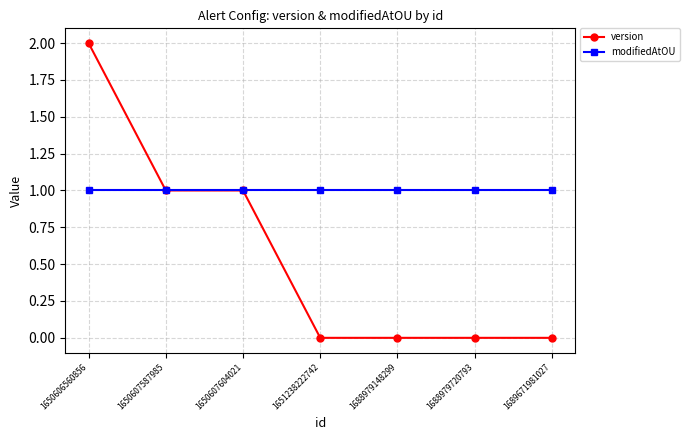

True or false: version has more than 2 points higher than both neighbors.

False